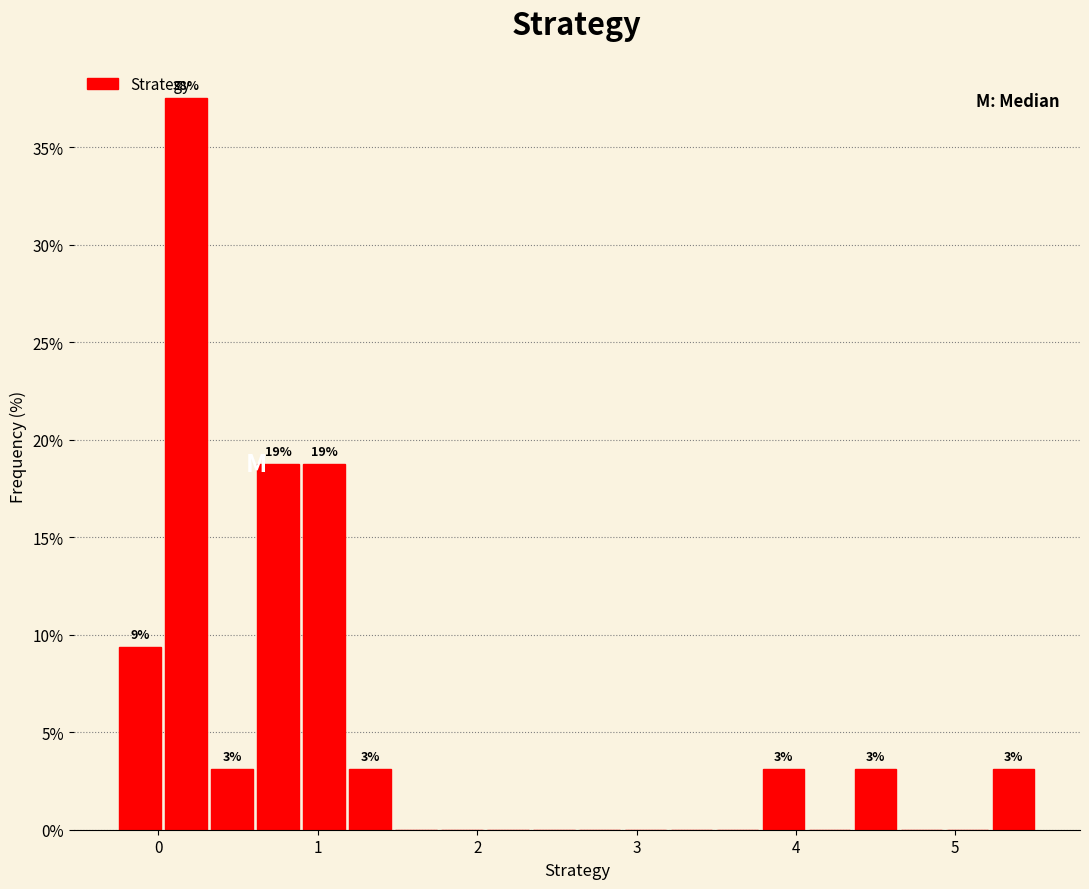

Read against the x-axis, roughly where is the centre of the tallest bar?

0.2